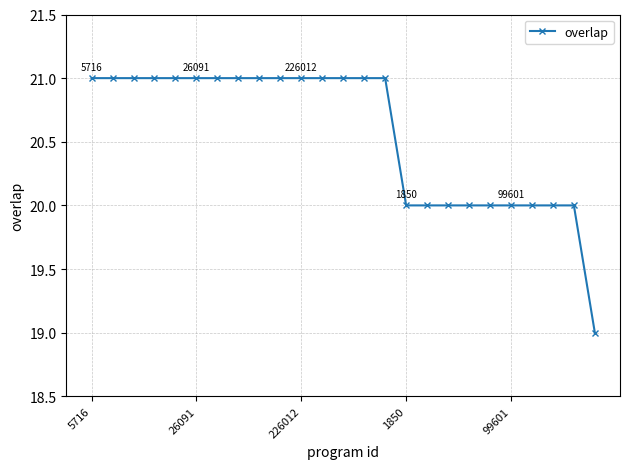

What is the sum of all values?

514